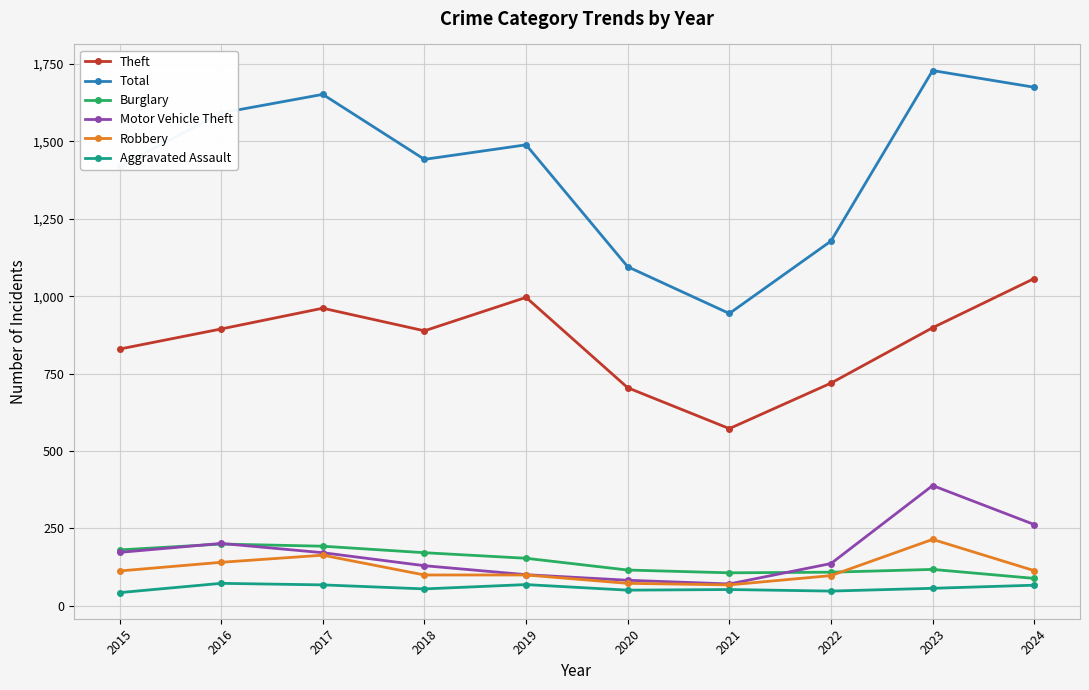

What is the total value across all series at 2016?

3098